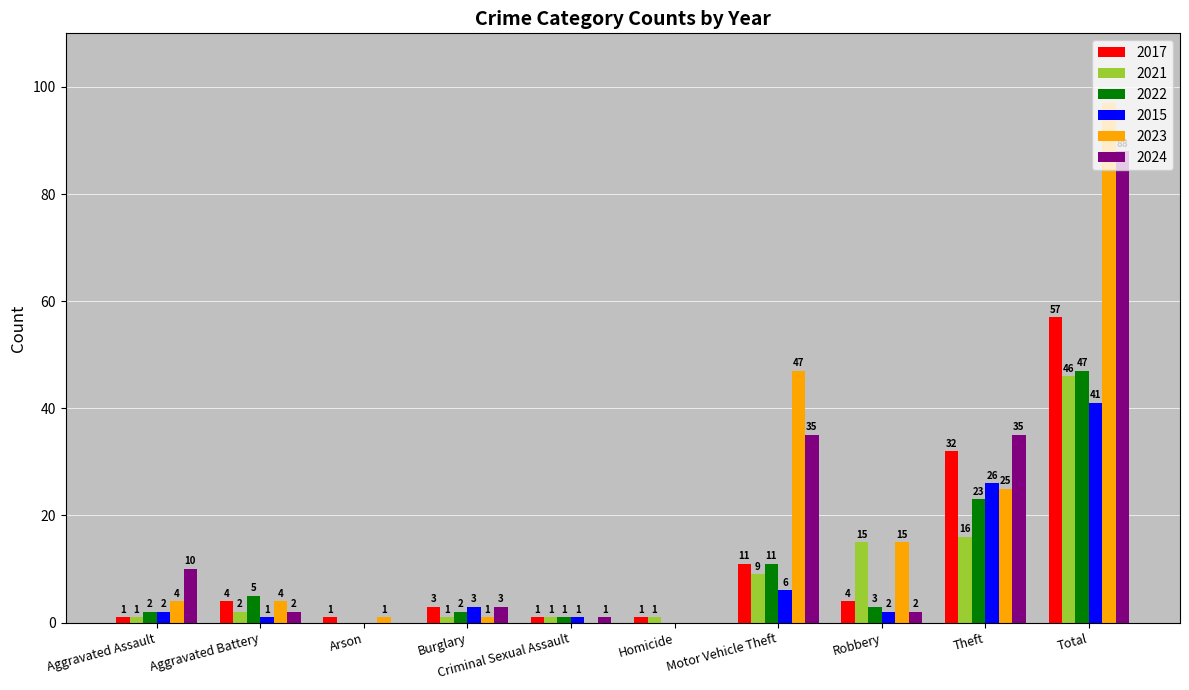

How many data points does each series have?

10